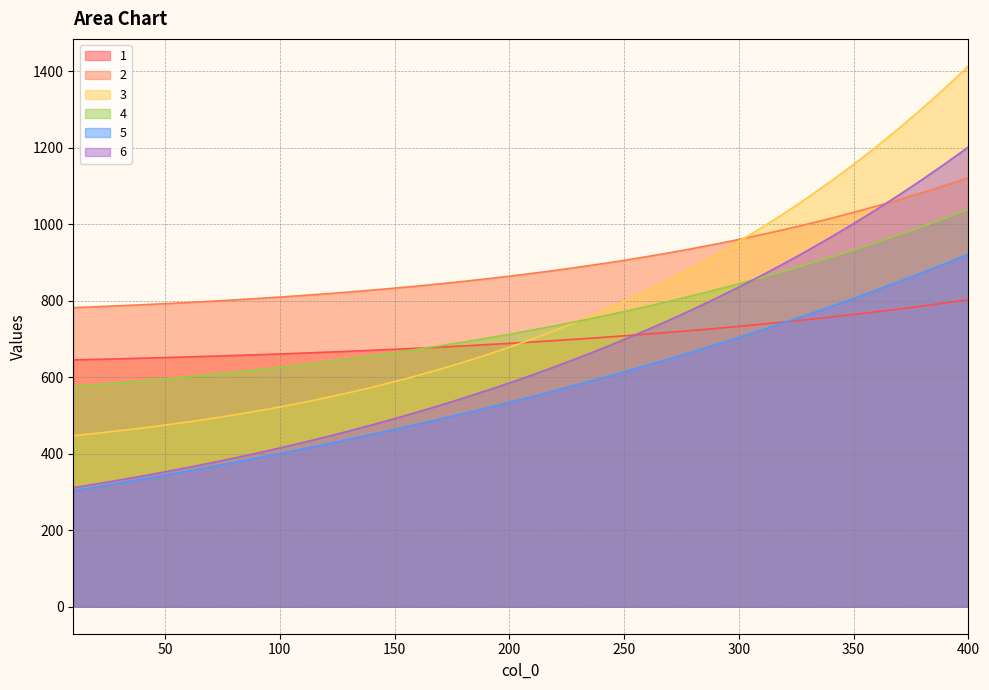

Which series changed the most between 130 and 230?

6